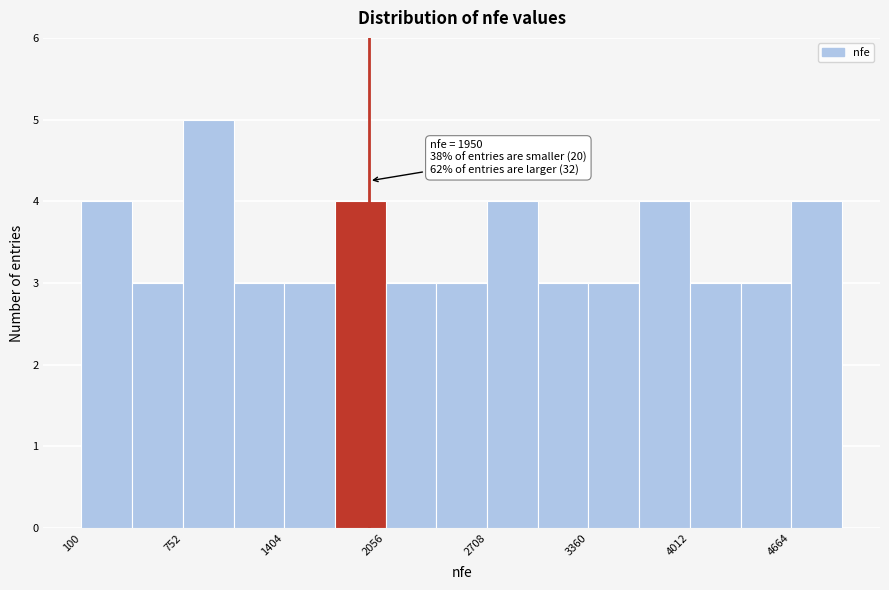

Around what value on the x-axis is the tallest bar? Give the approximate position of its centre, as read against the axis.

900